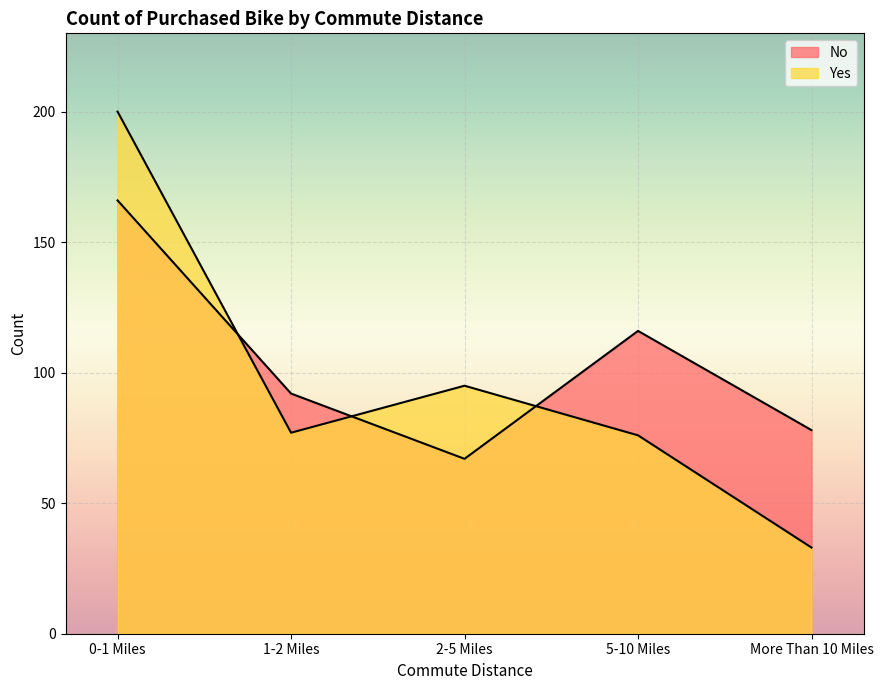

Which series has the largest total across all categories?

No